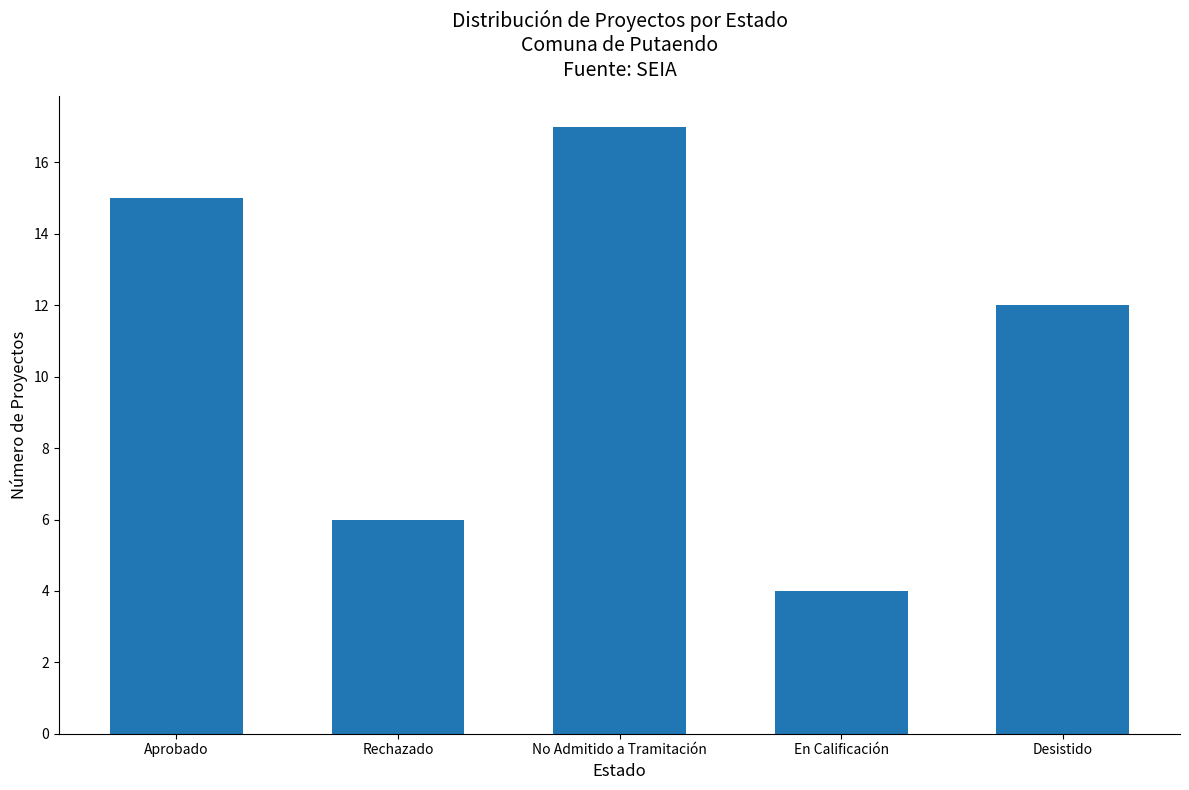

How many values are below 12?

2